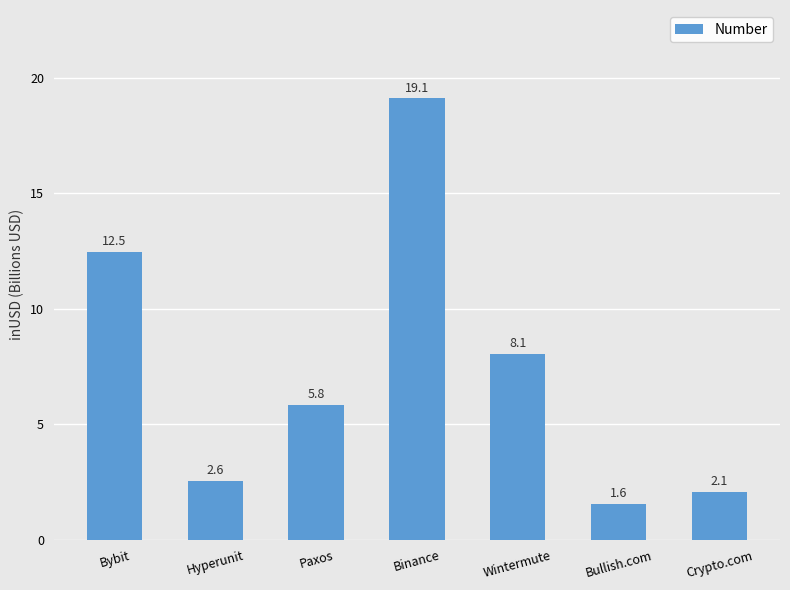

What is the label of the 5th bar from the left?

Wintermute